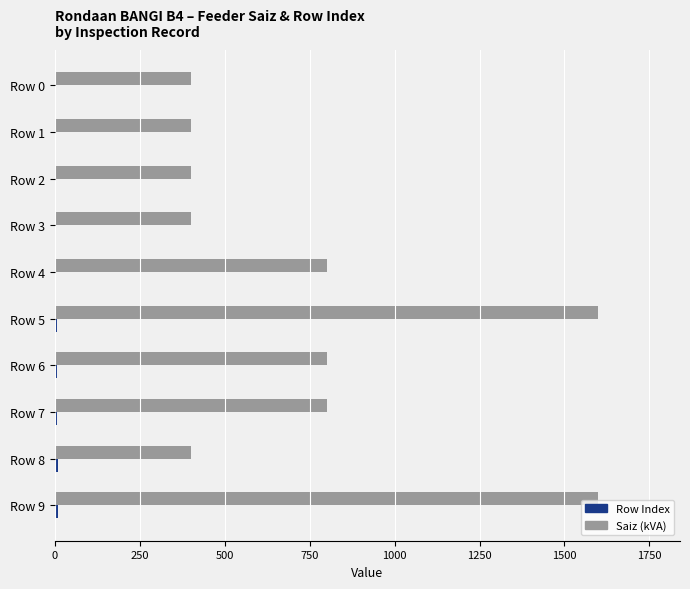

What is the sum of all Saiz (kVA) values?

7600